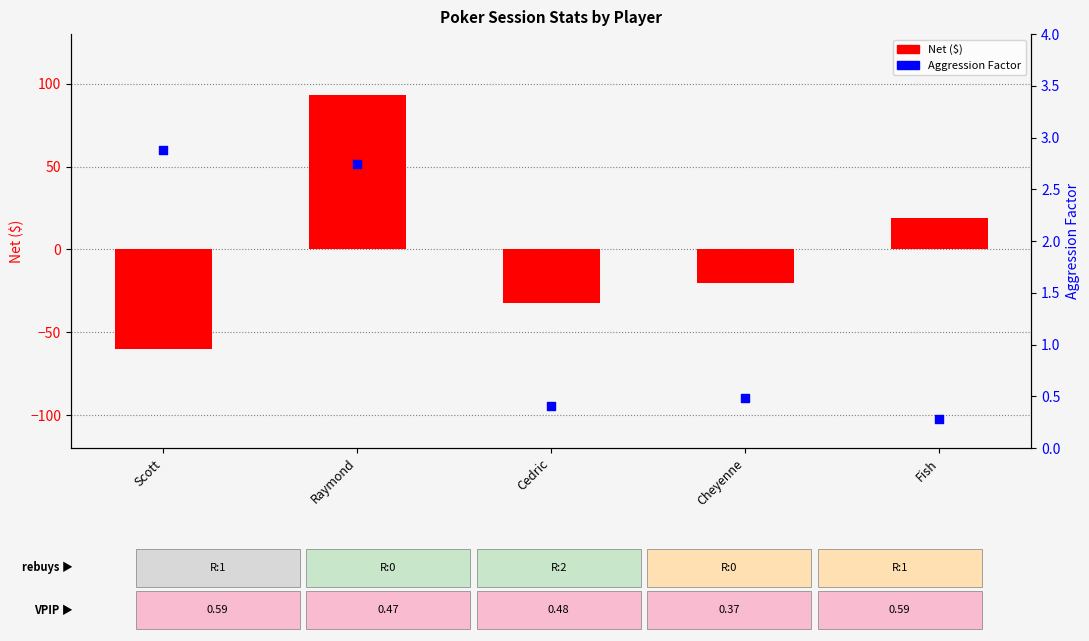

What are all the series names shown in the legend?

Net ($), Aggression Factor